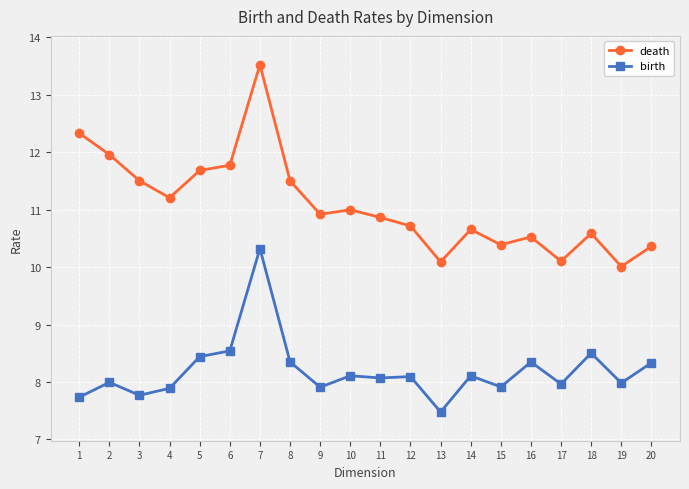

What is the sum of the birth values at 4 and 9?

15.8